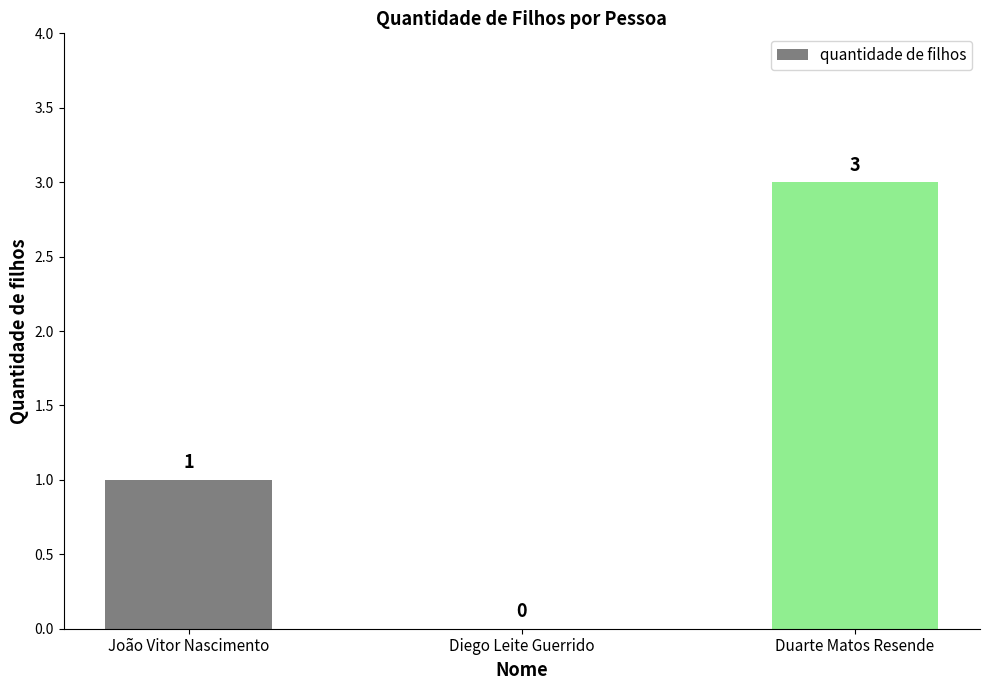

At which label is the value closest to 1?

João Vitor Nascimento